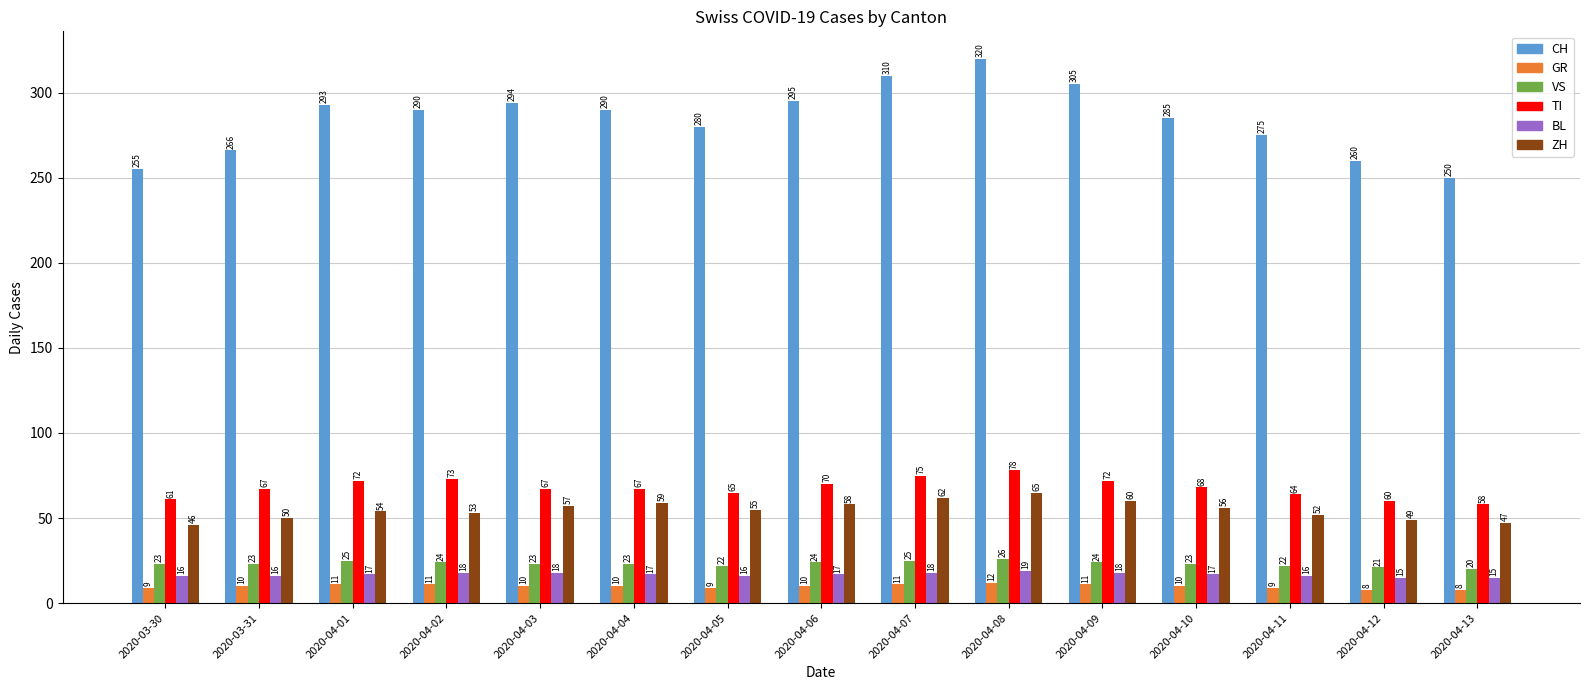

What is the sum of the ZH values at 2020-04-03 and 2020-04-07?

119